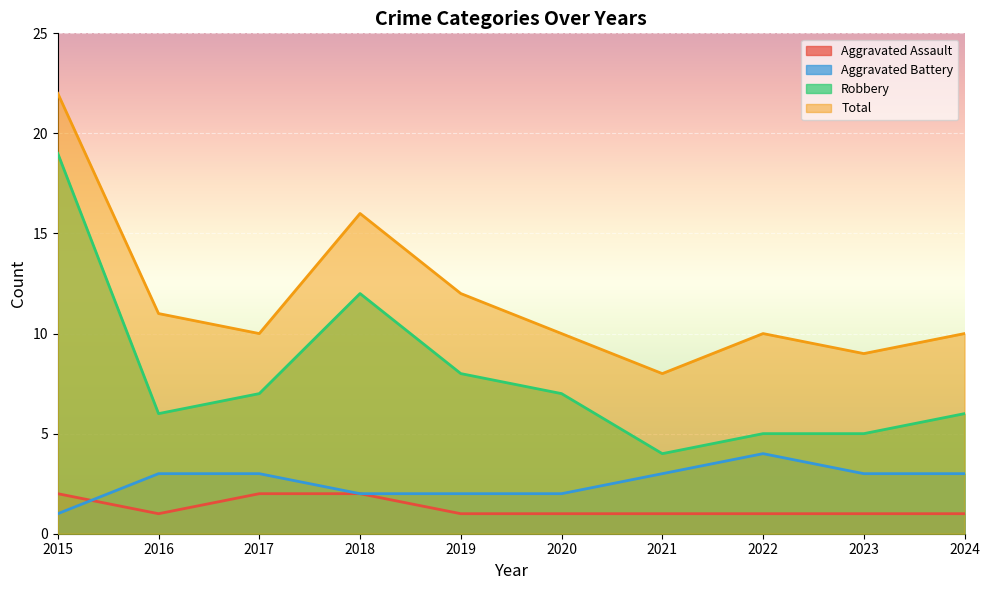

Between 2018 and 2020, which series saw the biggest shift?

Total